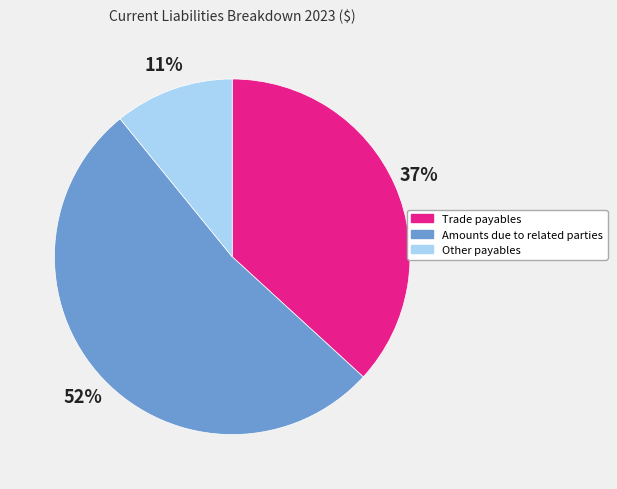

Which slice is the smallest?

Other payables